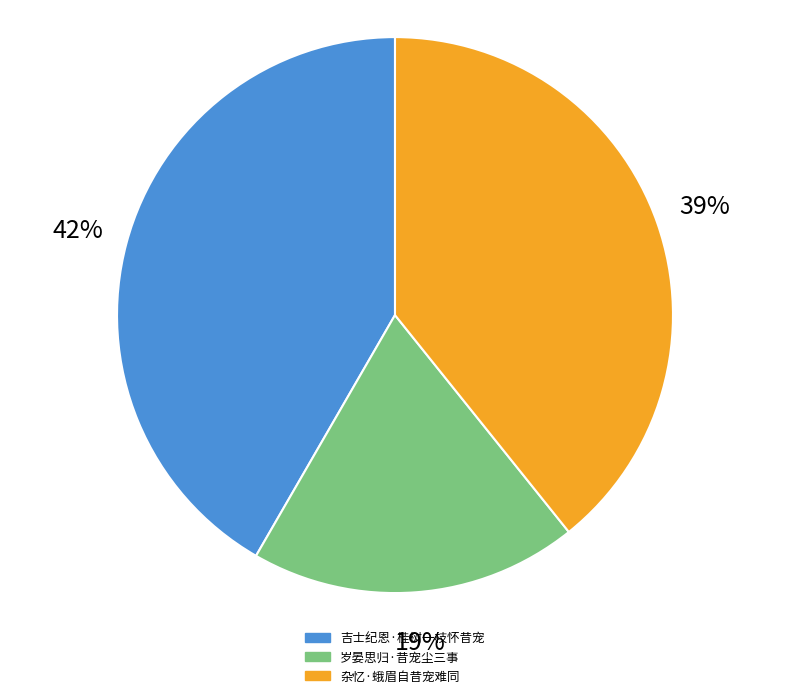

Does any single category account for the majority?

No